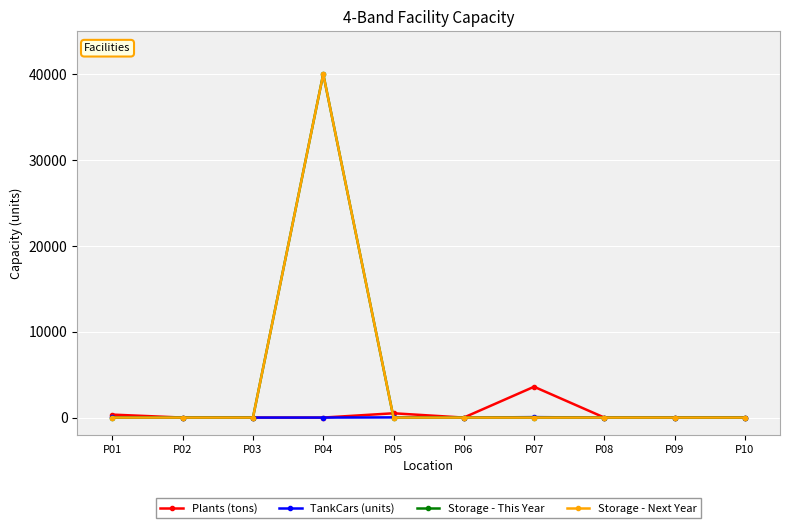

Does the chart have visible grid lines?

Yes